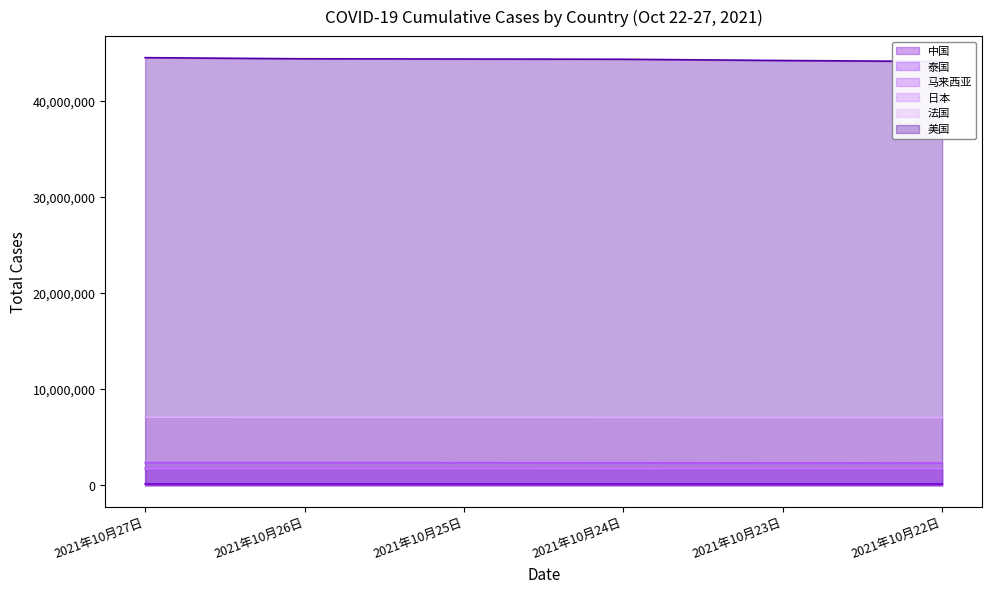

What is the difference between the 泰国 values at 2021年10月22日 and 2021年10月25日?

32587